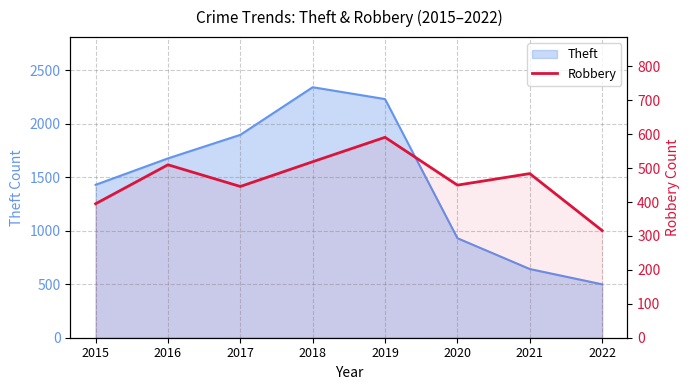

Where is the first local minimum?

2017